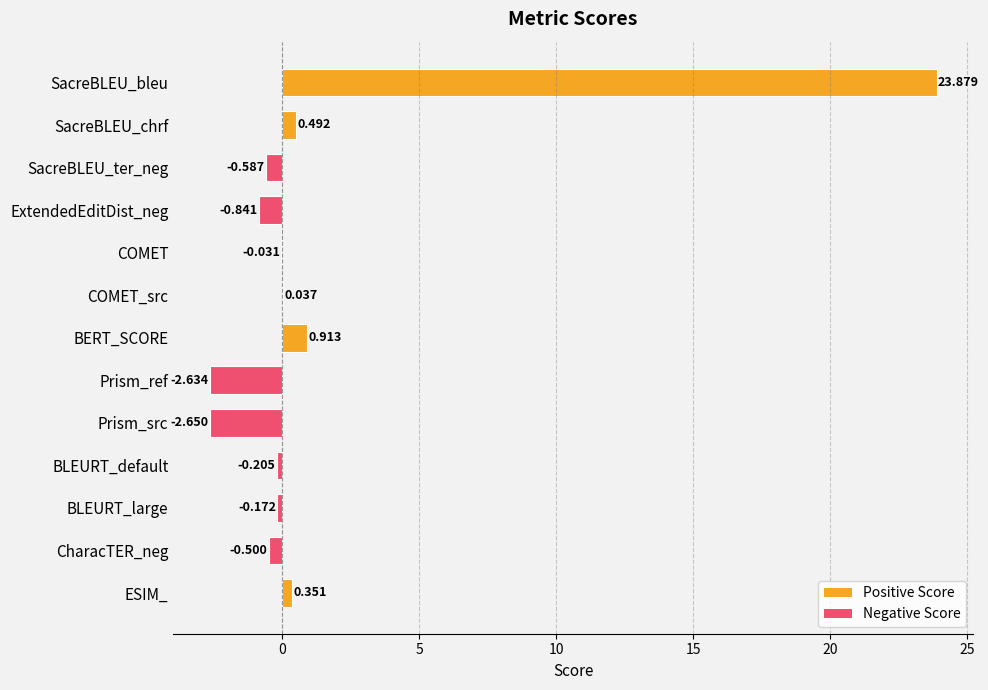

Between Prism_src and ESIM_, which is larger?

ESIM_